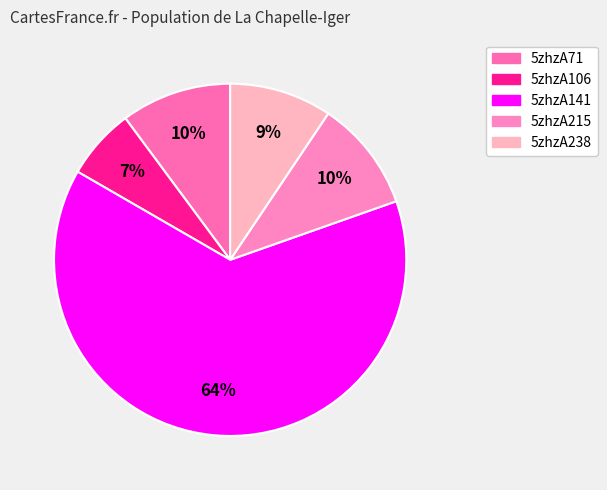

The 5zhzA141 slice represents 64% of the pie. True or false?

True